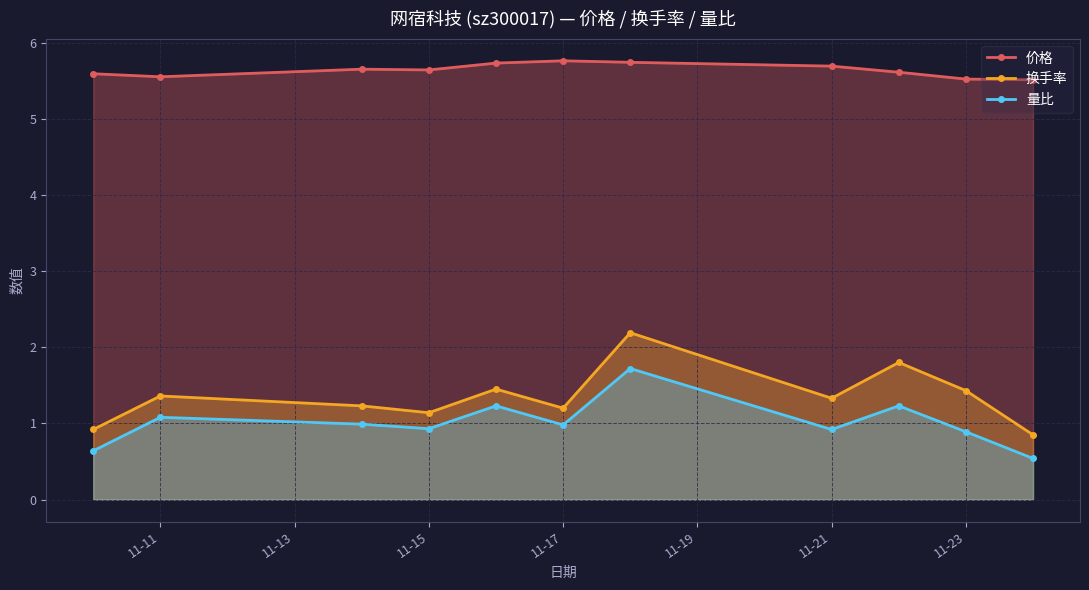

Which series has the largest total across all categories?

价格